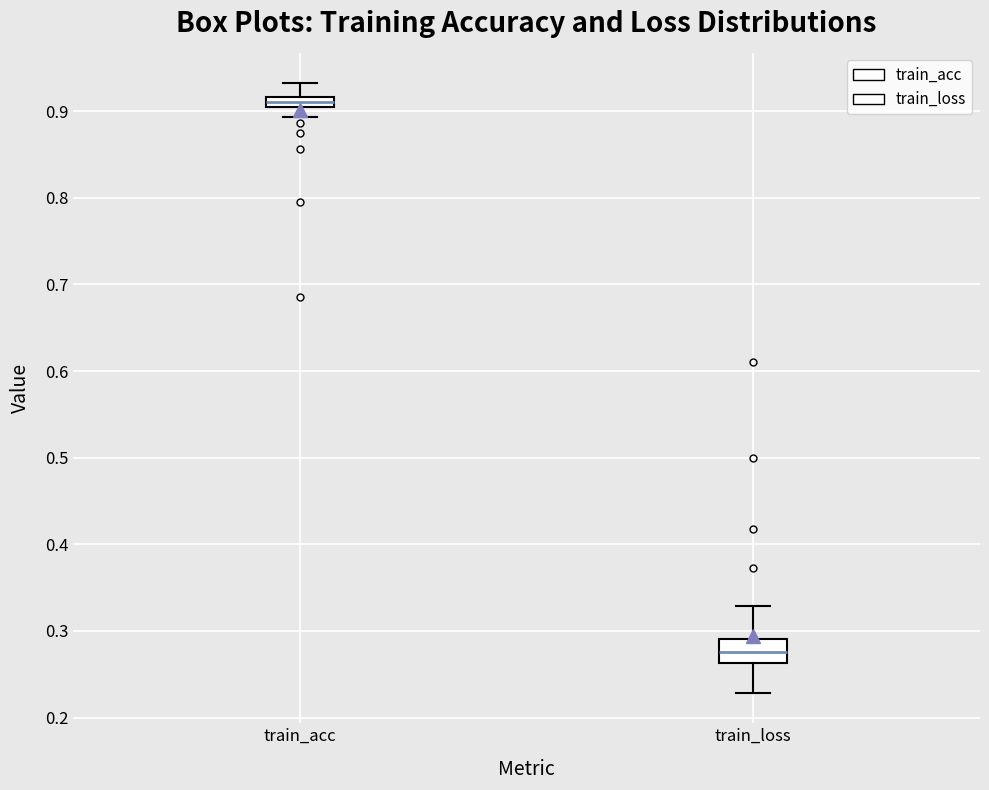

Where does the median line of the box for train_loss sit on the y-axis? The values are not printed on the chart, so give them approximately, as read against the axis.

0.28